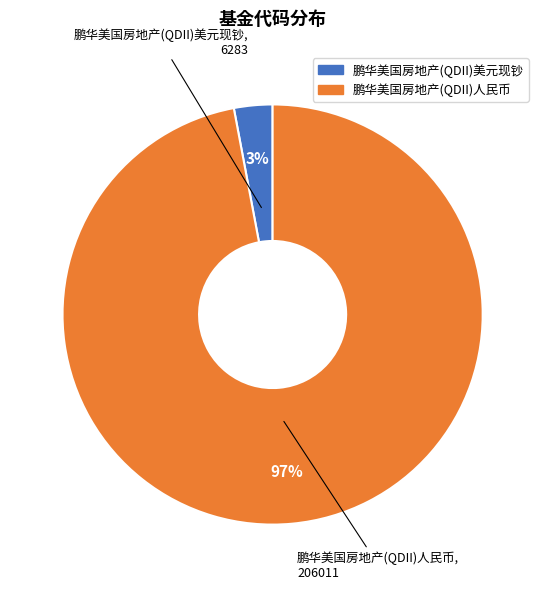

Is the sum of 鹏华美国房地产(QDII)人民币 and 鹏华美国房地产(QDII)美元现钞 greater than half?

Yes